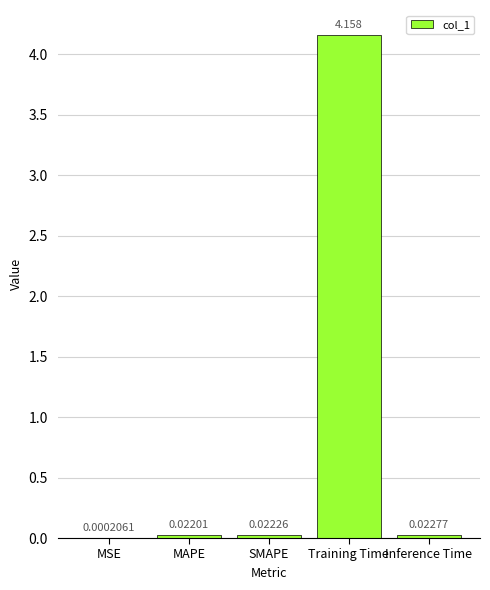

Which category has the highest value across all series?

Training Time